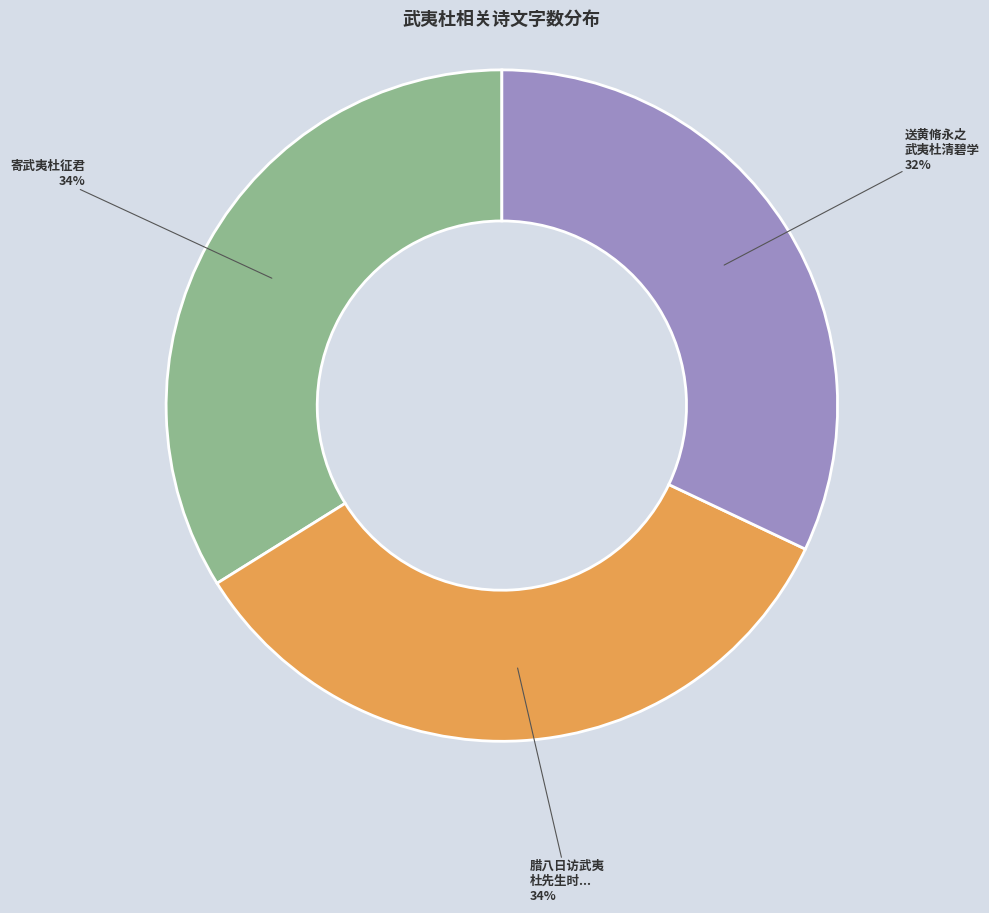

Is there any slice that represents more than half of the pie?

No